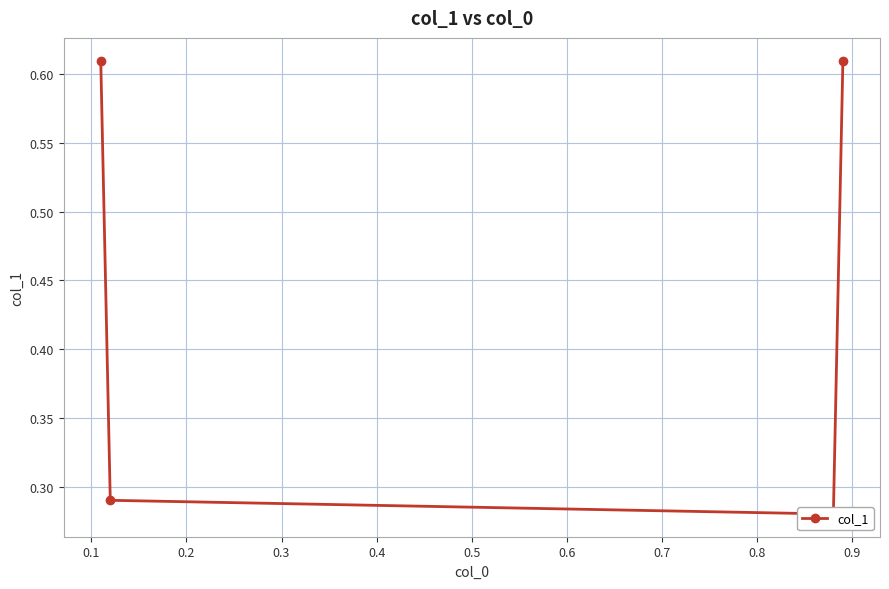

Reading left to right, extract all data points from this chart.

0.6	0.3	0.3	0.6